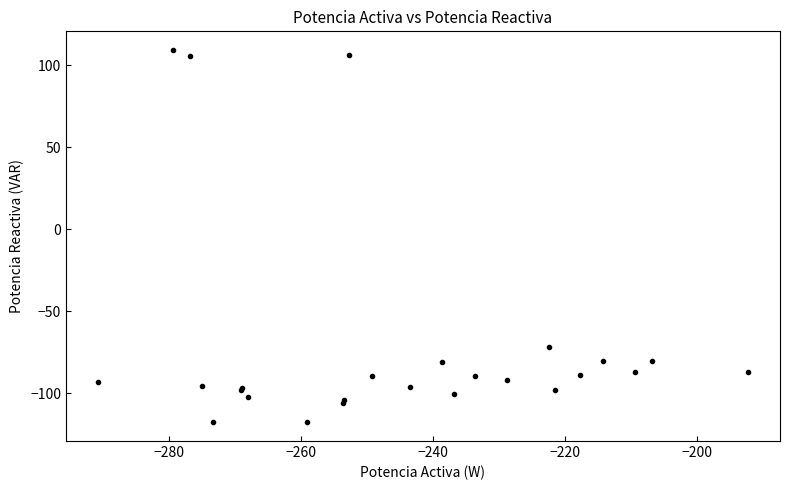

What Y value in the scatter plot is closest to -4?

-71.9